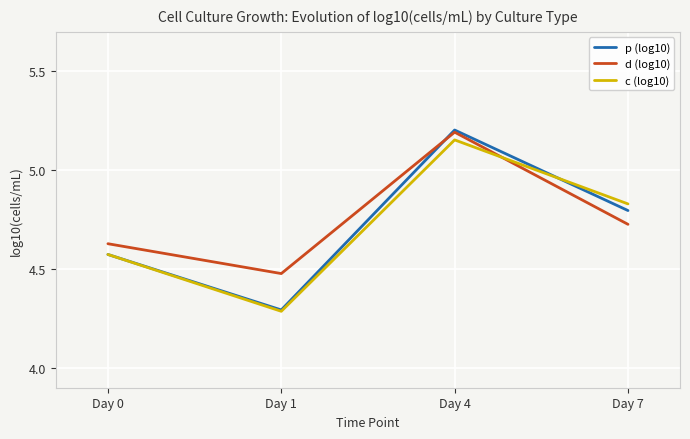

What is the smallest value displayed?

4.3